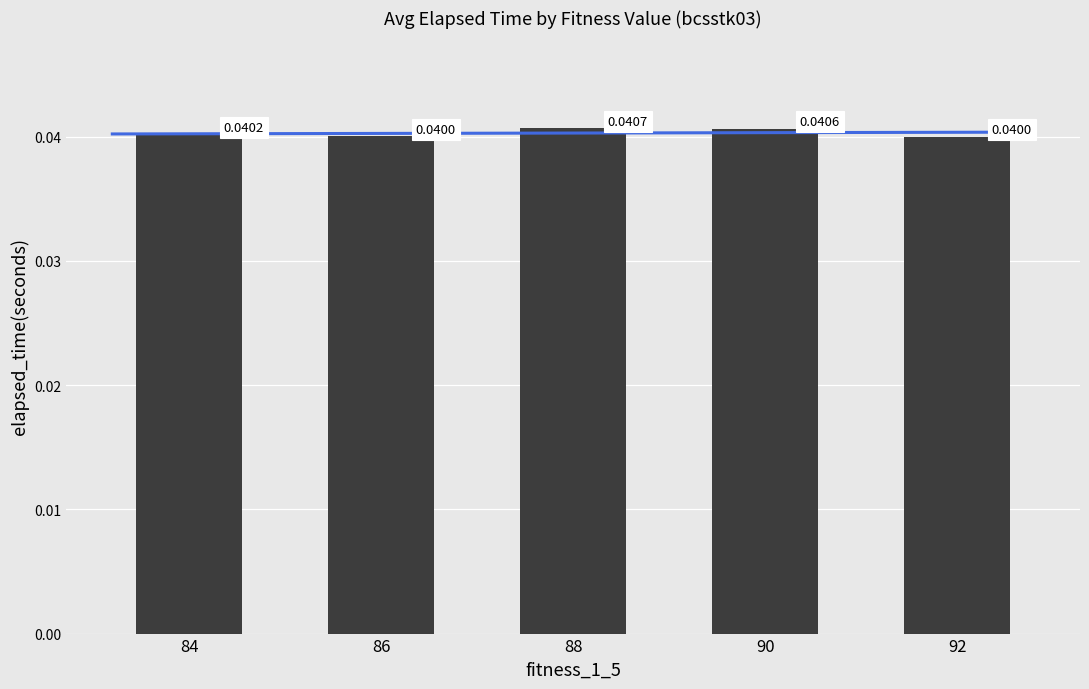

True or false: the data shows 0.1 at 84.

False